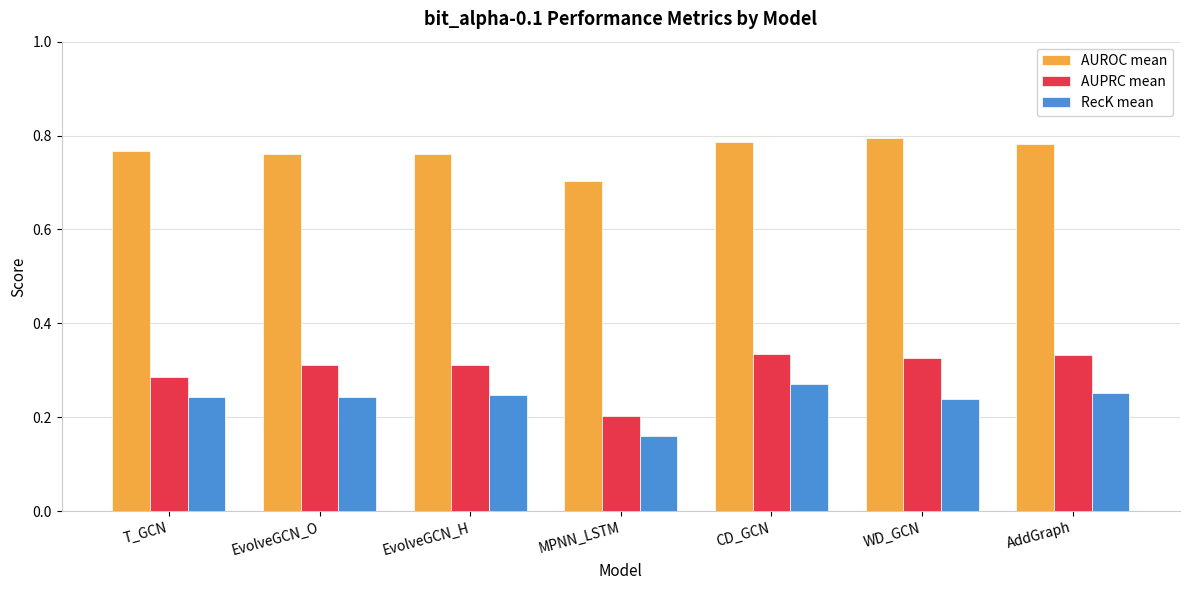

Count the number of categories in the chart.

7